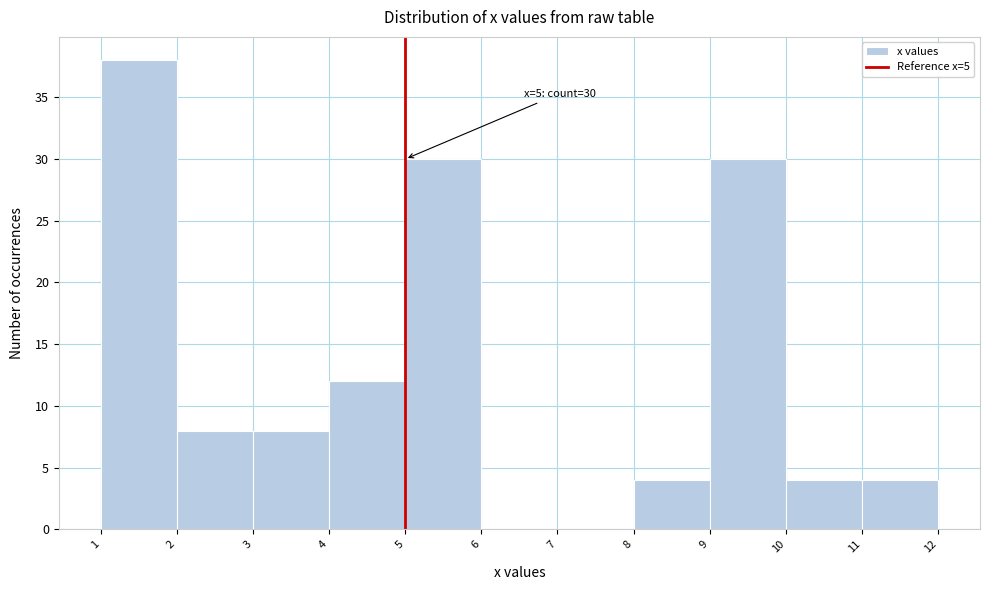

Over which range of the x-axis is the bar tallest?

1 to 2